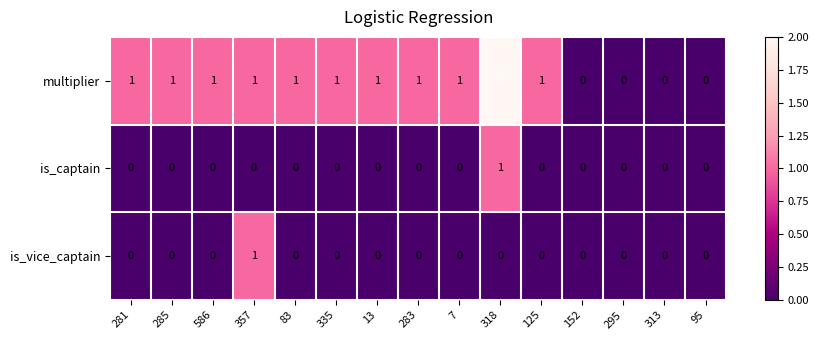

At which category is the sum across all series the highest?

318